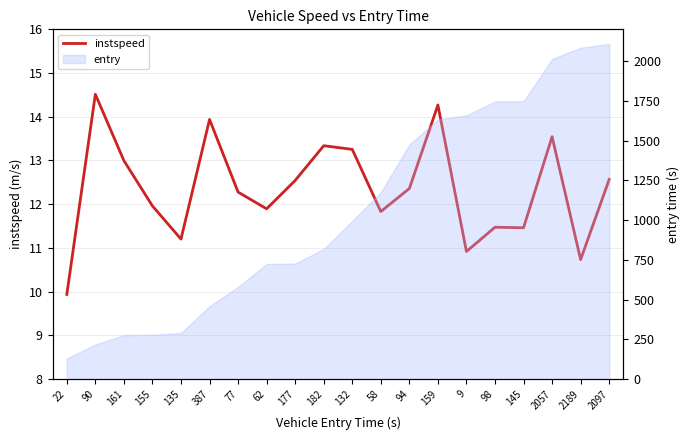

At which category does the chart reach its peak across all series?

90